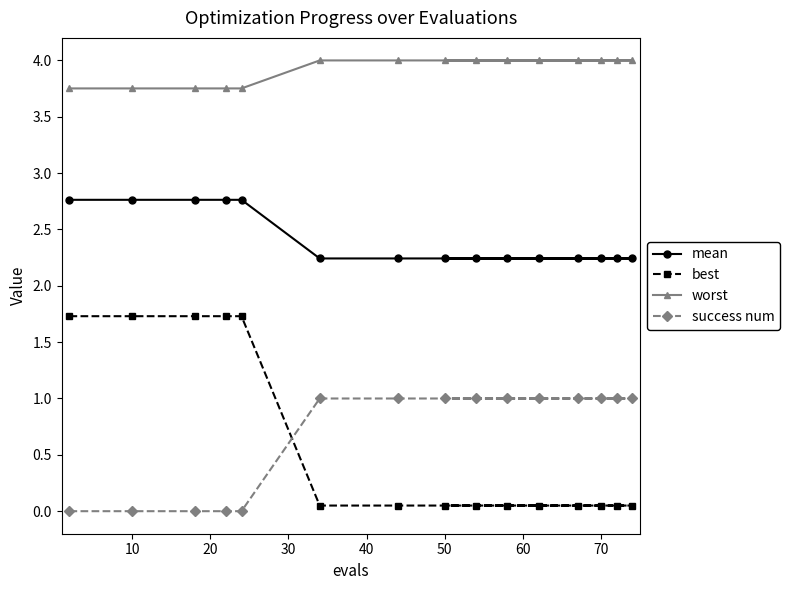

Which series has the largest range (max minus min)?

best